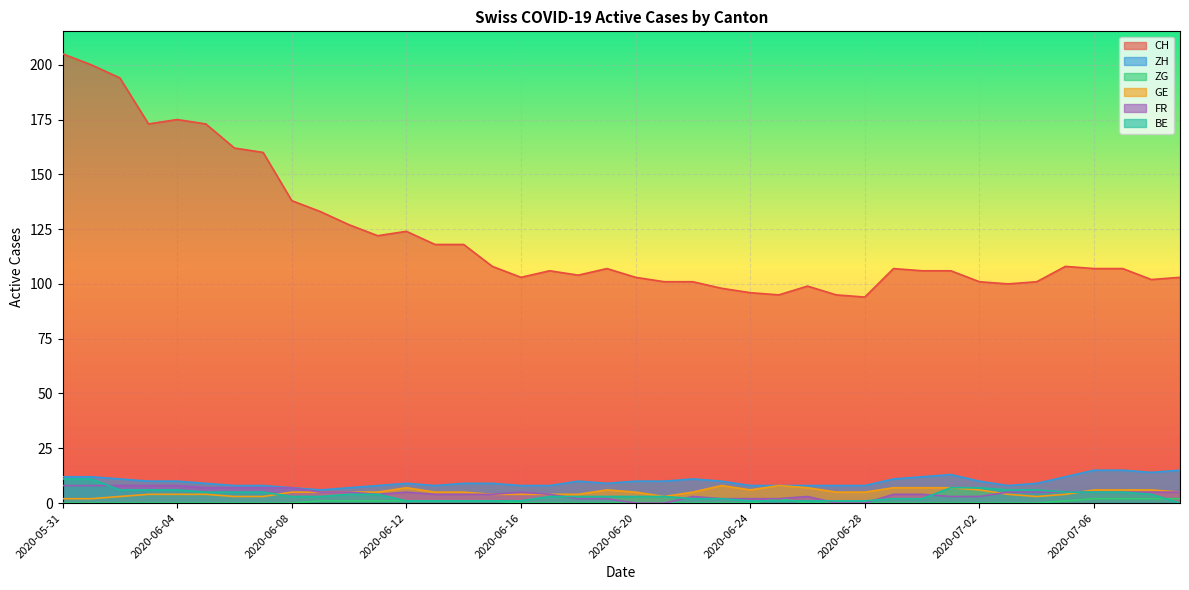

What is the label of the 28th point from the left?

2020-06-27